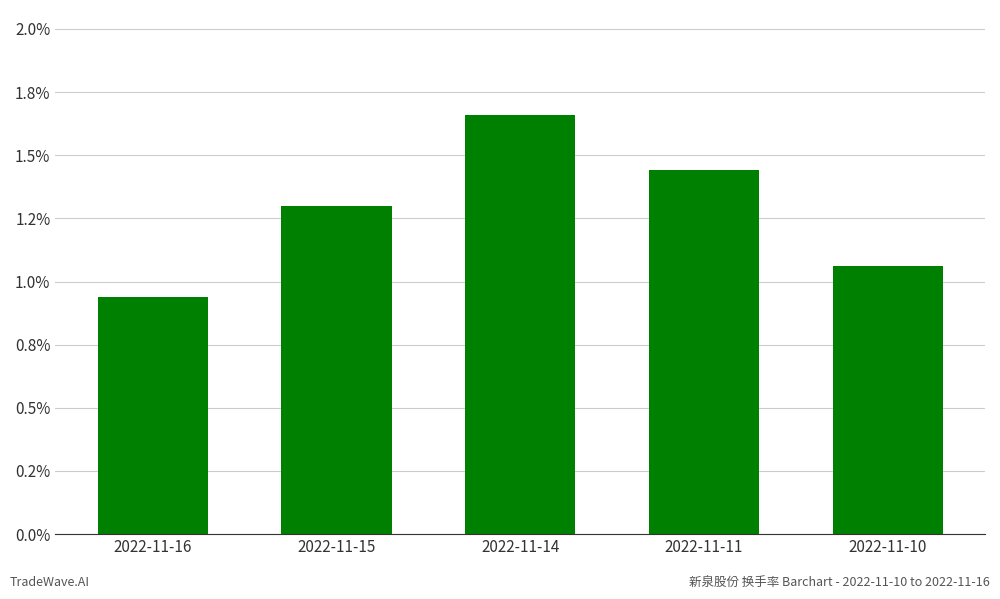

What is the sum of all values?

6.4